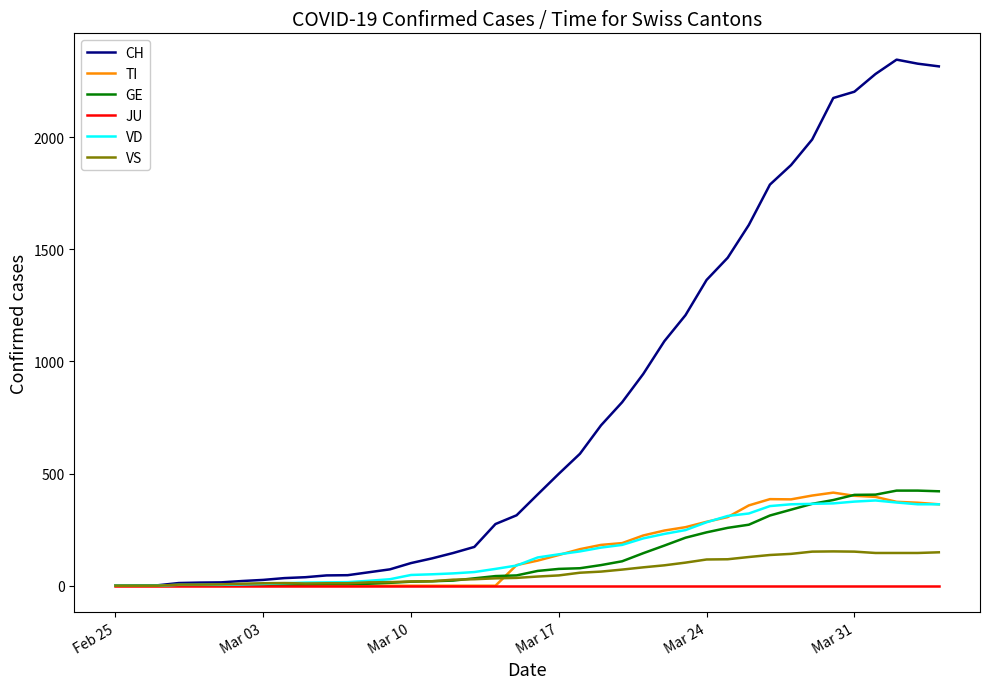

What is the maximum value shown in the chart?

2345